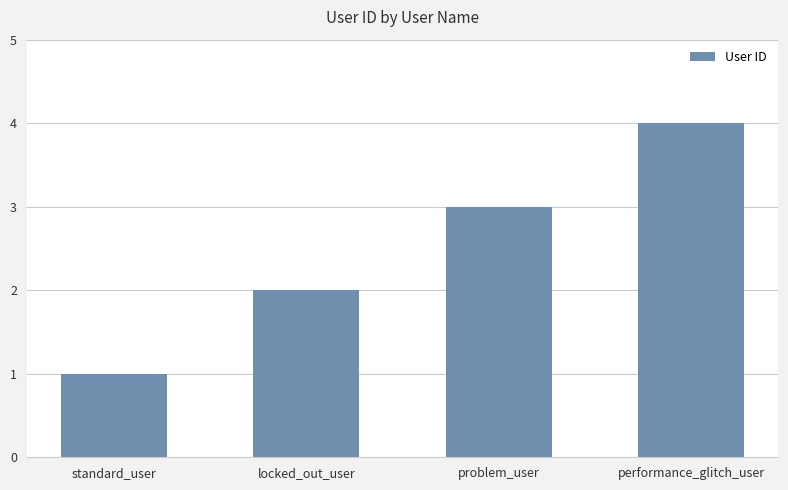

Between locked_out_user and problem_user, which is larger?

problem_user